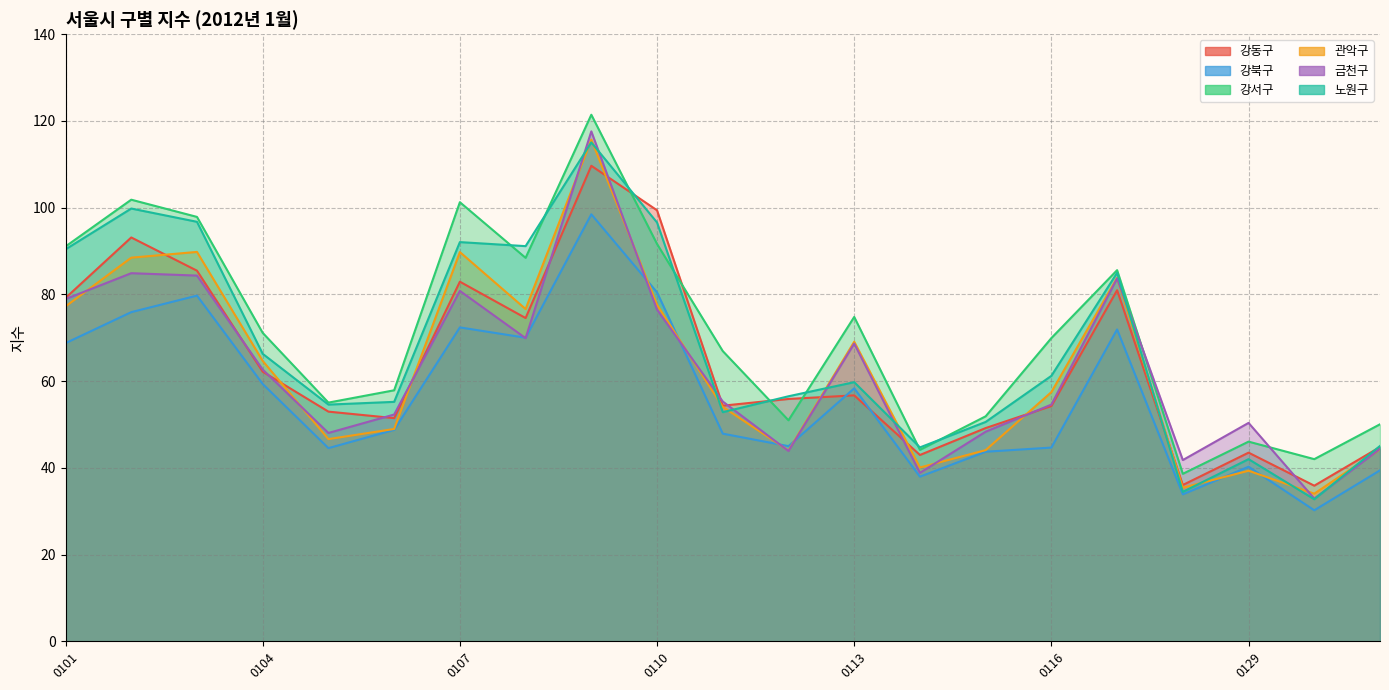

At how many categories does at least one series exceed 47?

18